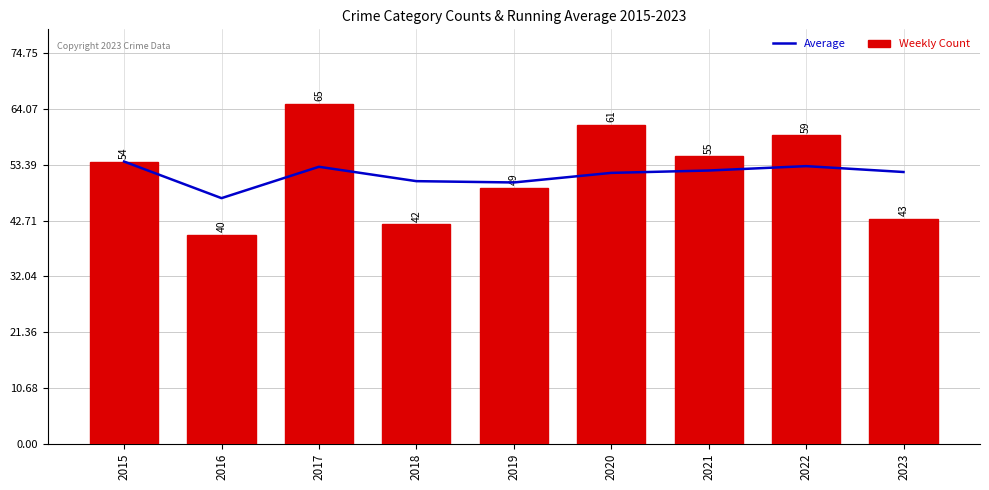

Reading right to left, list all the values displayed in this chart.

Average: 52.0	53.1	52.3	51.8	50.0	50.2	53.0	47.0	54.0
Weekly Count: 43.0	59.0	55.0	61.0	49.0	42.0	65.0	40.0	54.0